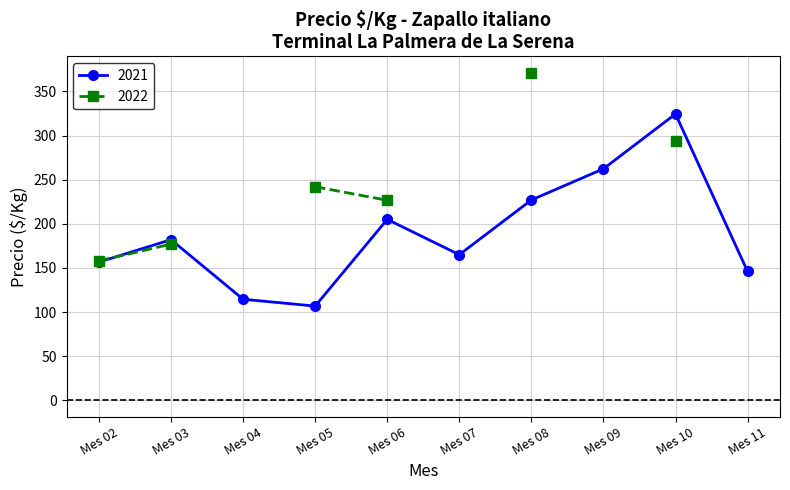

Which category has the highest value in the 2021 series?

Mes 10